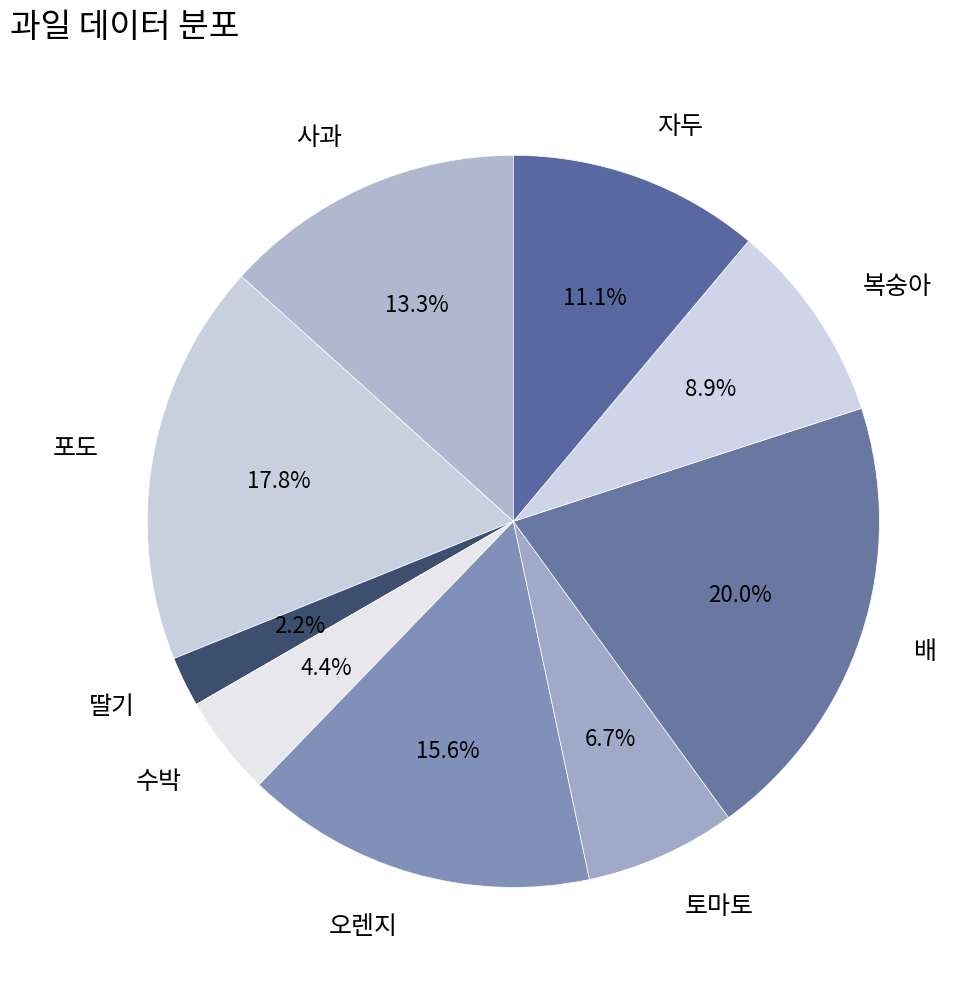

How many segments does this pie chart have?

9